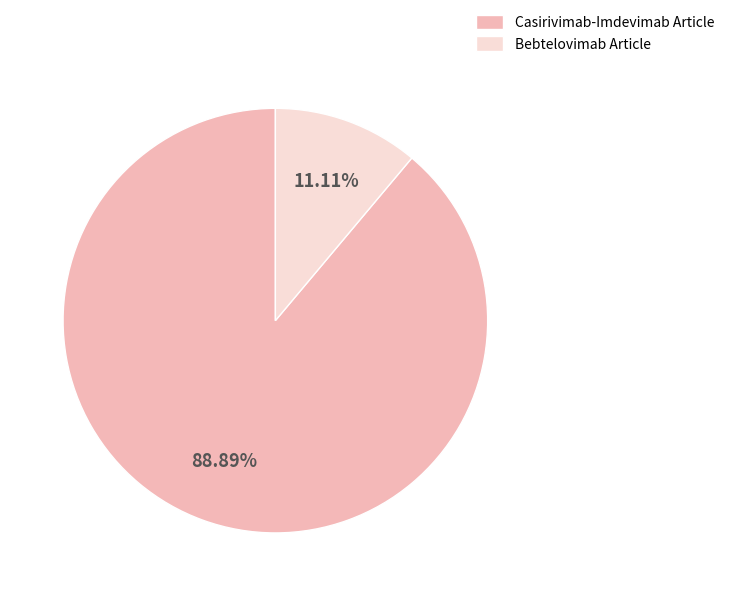

Does any single category account for the majority?

Yes